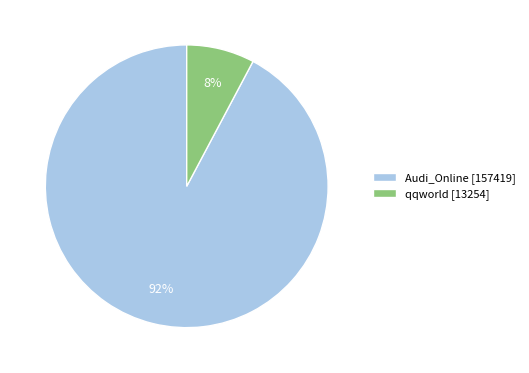

Combined, do qqworld and Audi_Online account for over 50%?

Yes